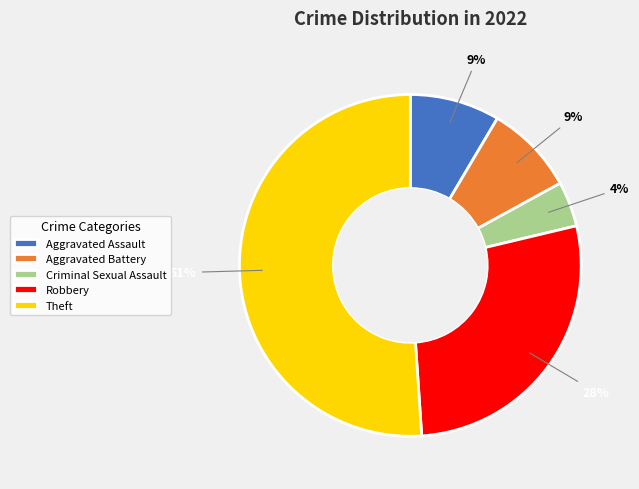

Is the sum of Aggravated Assault and Criminal Sexual Assault greater than half?

No